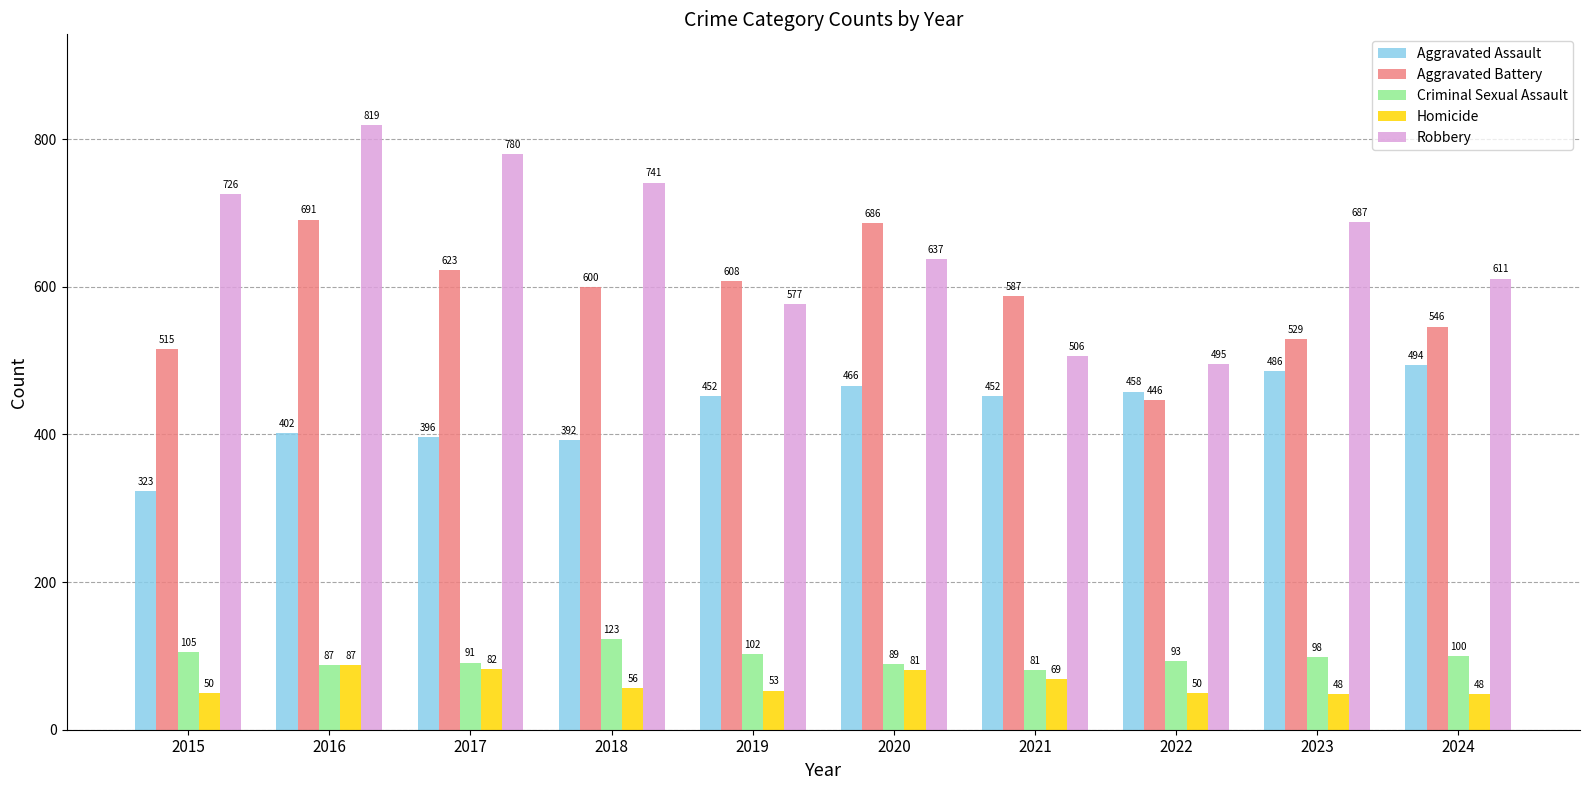

What are all the series names shown in the legend?

Aggravated Assault, Aggravated Battery, Criminal Sexual Assault, Homicide, Robbery